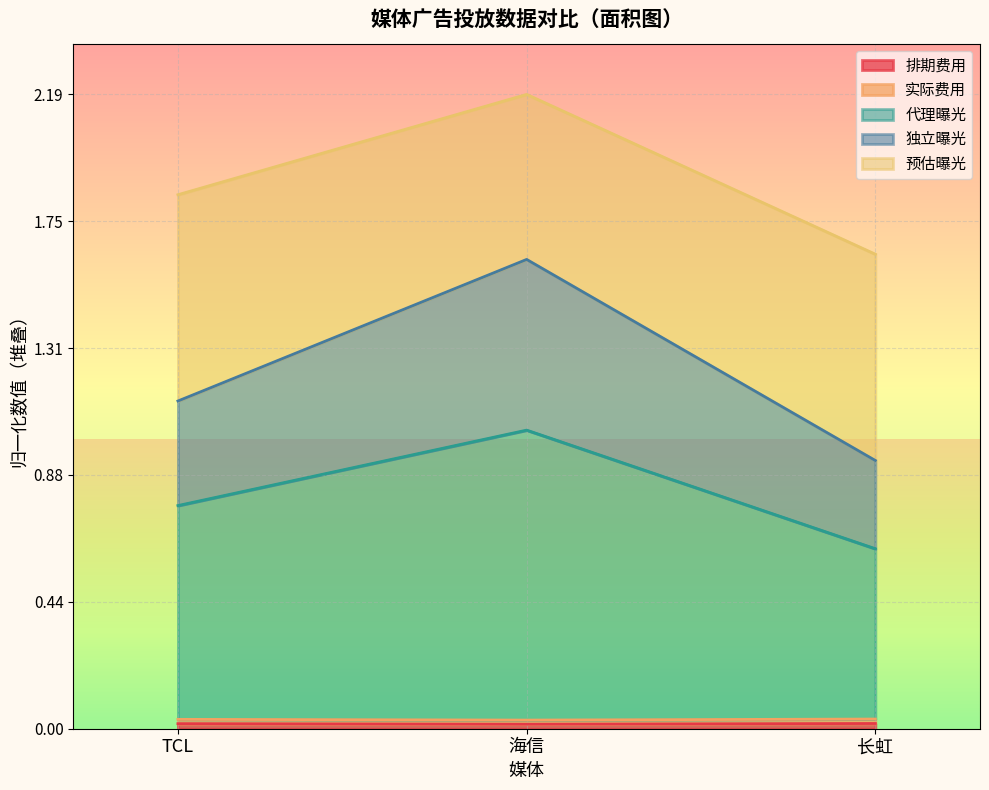

At which category is the sum across all series the highest?

海信